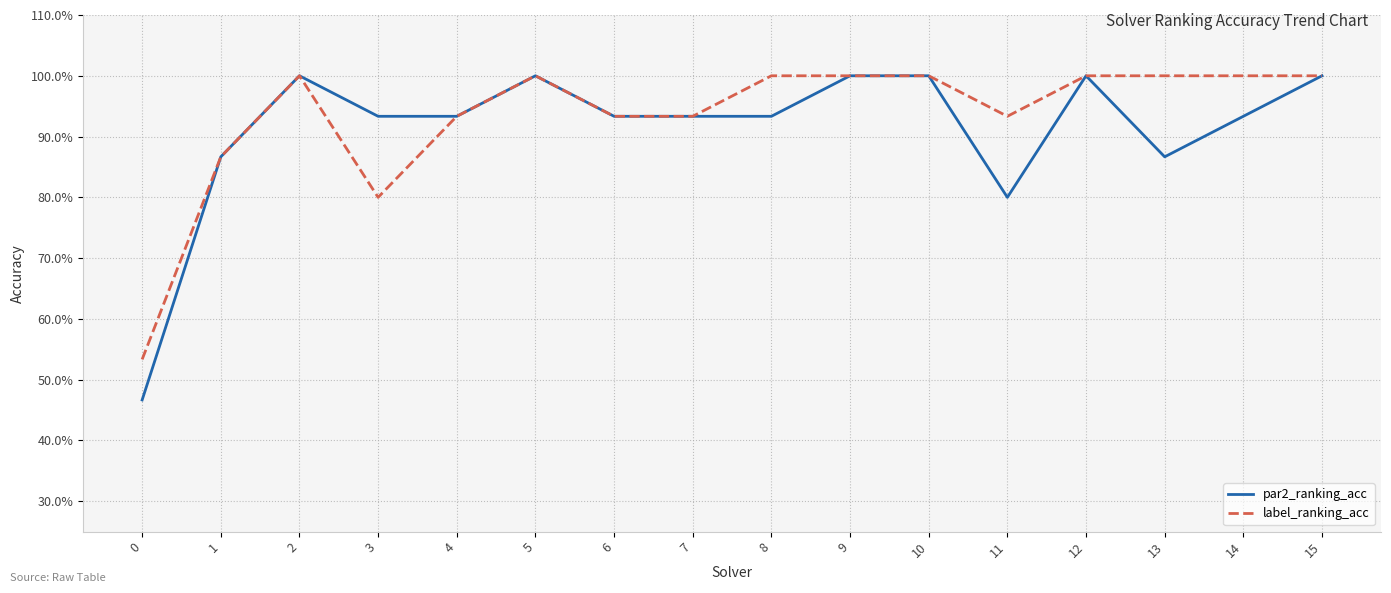

The label_ranking_acc series shows 1.3 at 6. True or false?

False